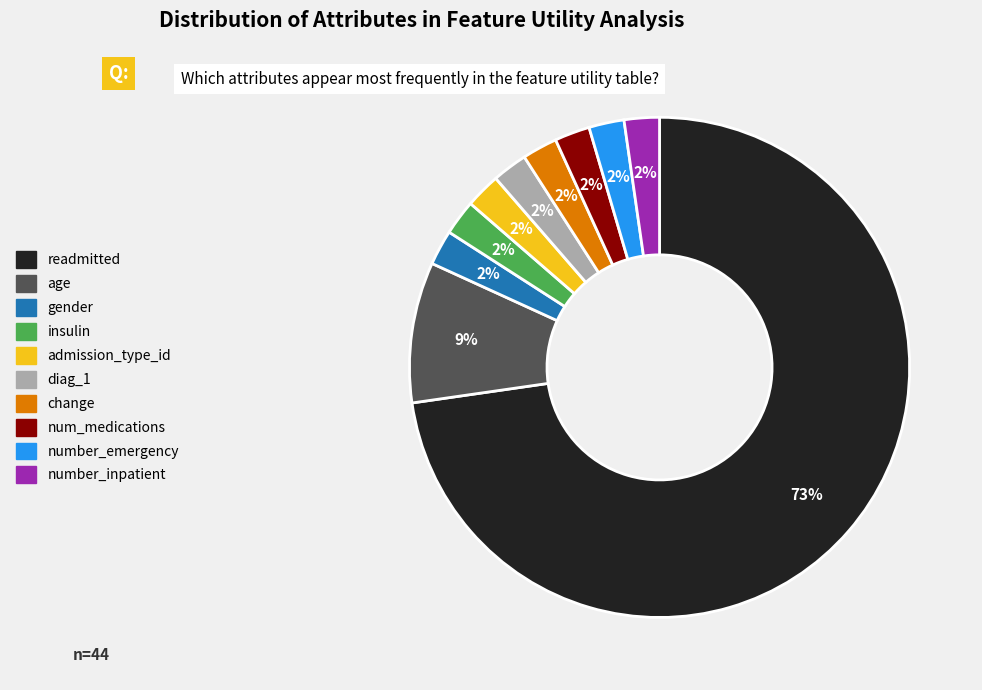

Is it true that admission_type_id is 21% of the pie?

False